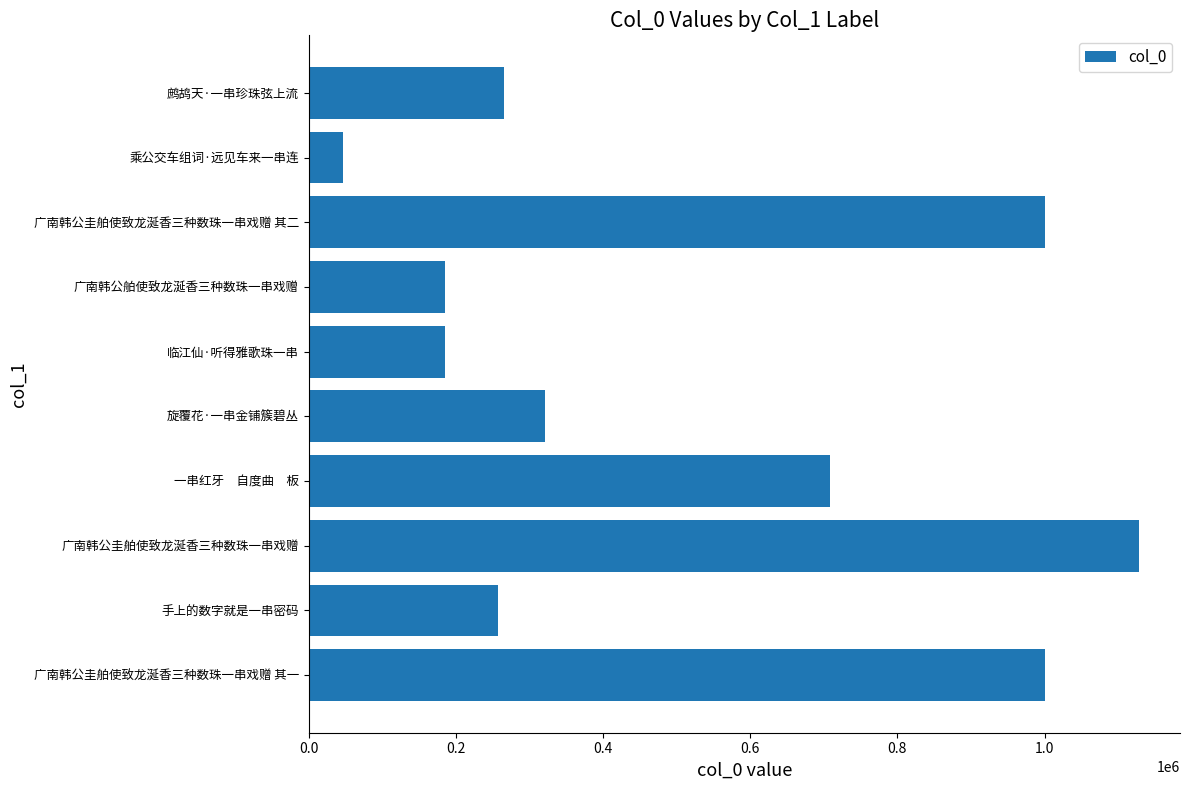

True or false: the data shows 353993 at 鹧鸪天·一串珍珠弦上流.

False